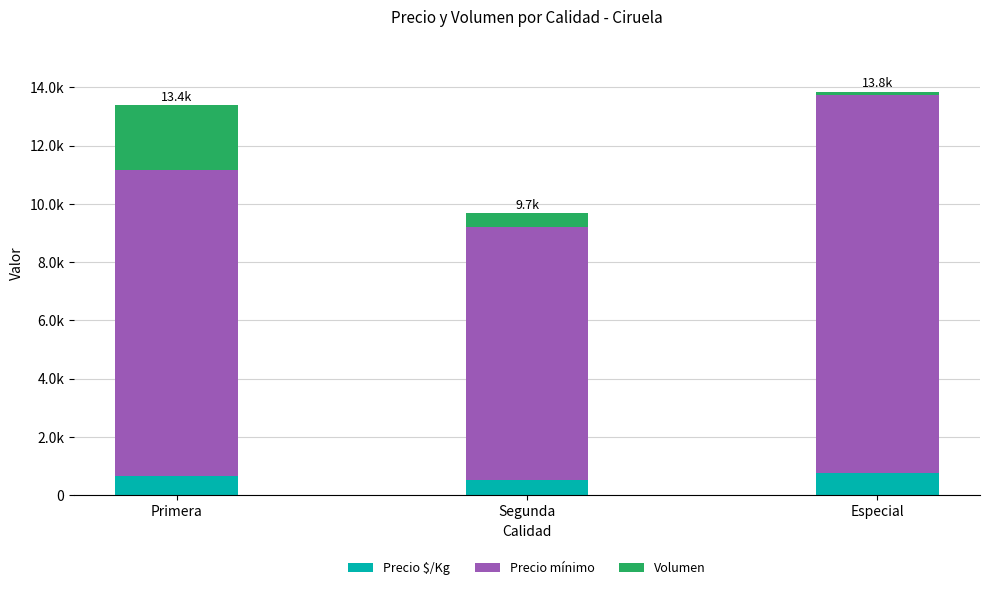

Does the chart contain any negative values?

No